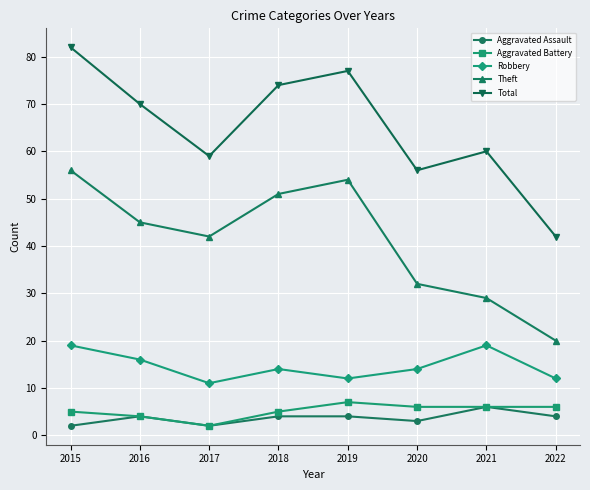

True or false: Total and Theft intersect in this chart.

False